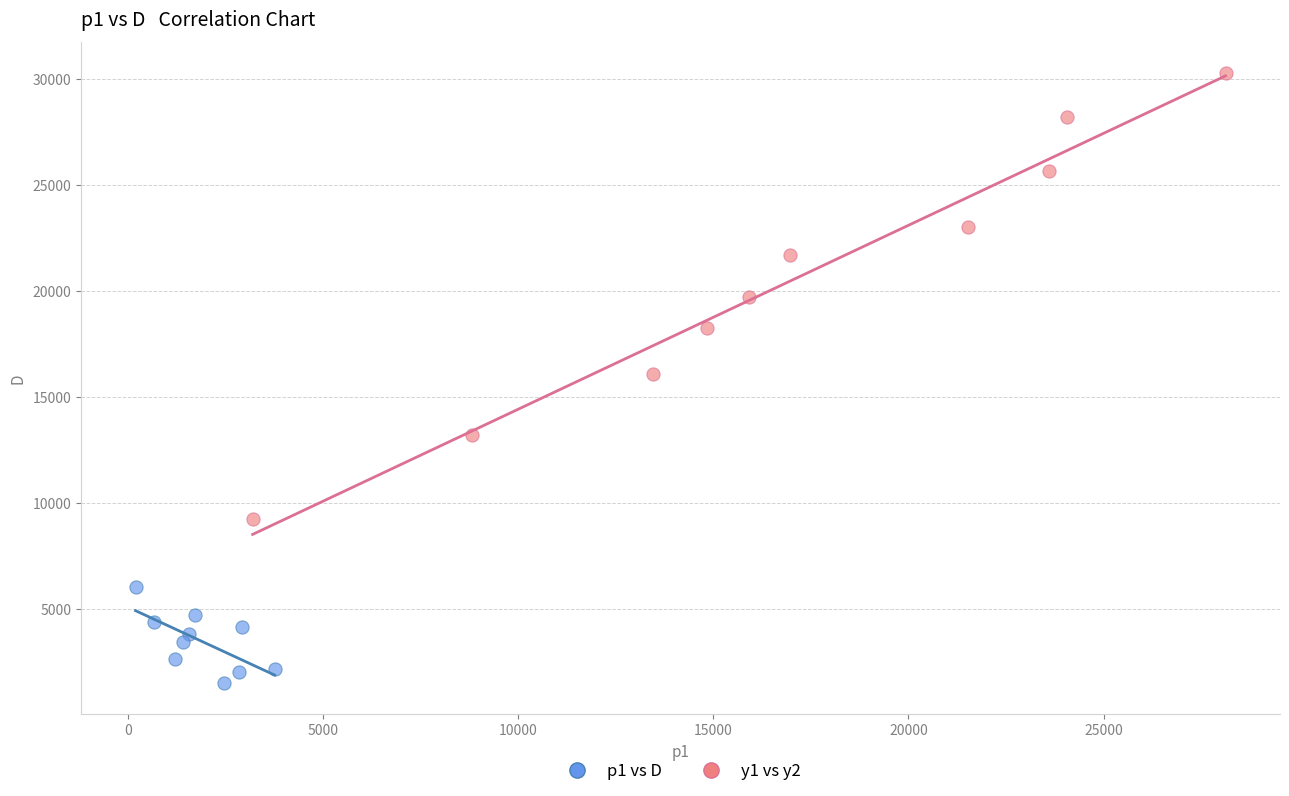

Which series contains the highest Y value?

y1 vs y2